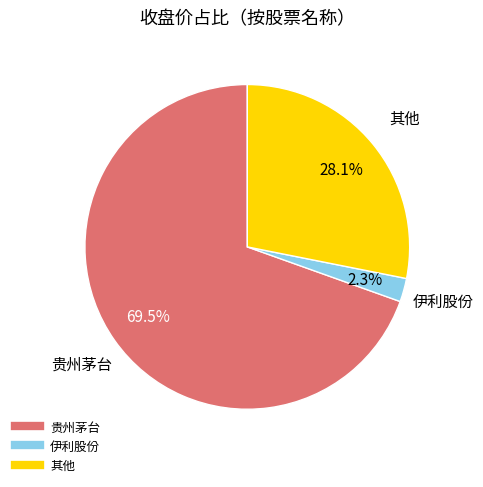

Does any single category account for the majority?

Yes